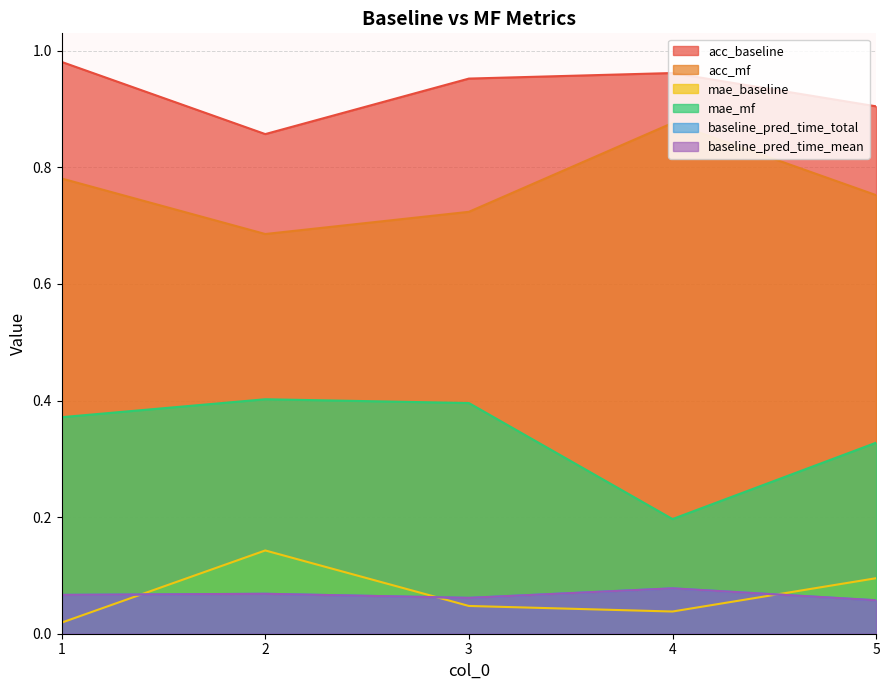

Count the acc_baseline values in the range 0 to 1.

5